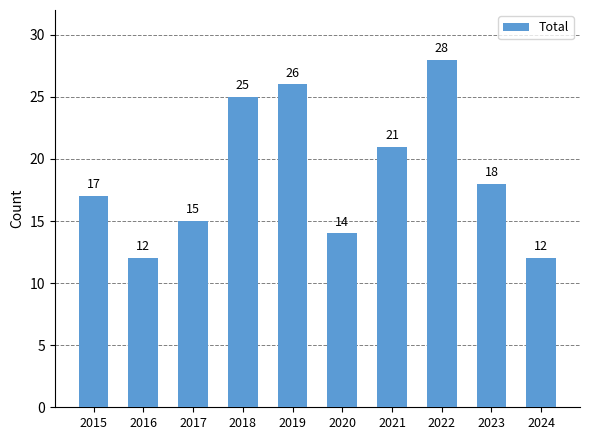

How many series are shown in this chart?

1